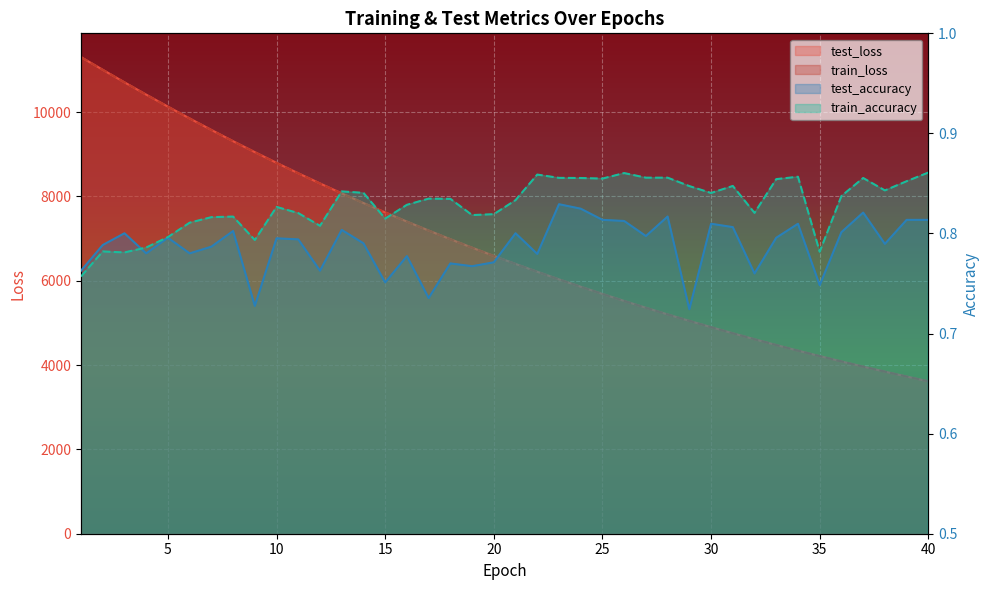

What is the sum of the test_accuracy values at 1 and 6?

1.5